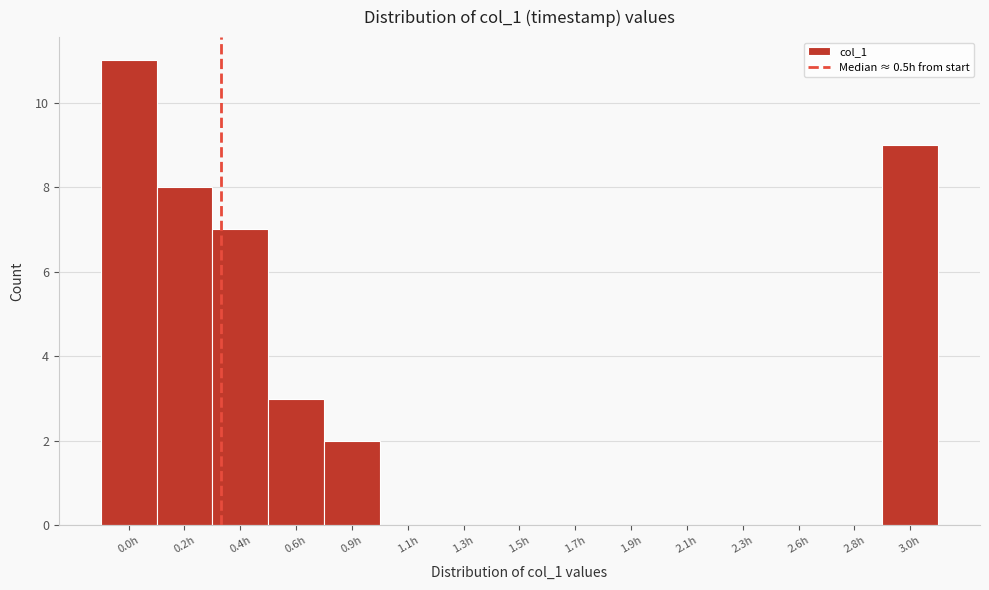

Reading left to right, list all the values displayed in this chart.

0.0h=11	0.2h=8	0.4h=7	0.6h=3	0.9h=2	1.1h=0	1.3h=0	1.5h=0	1.7h=0	1.9h=0	2.1h=0	2.3h=0	2.6h=0	2.8h=0	3.0h=9